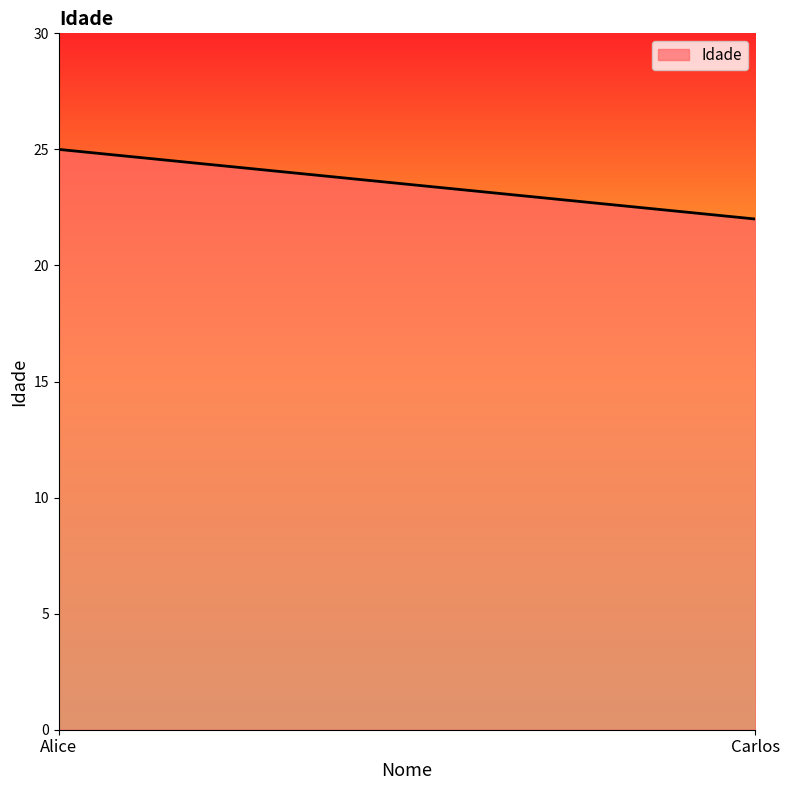

Rank the categories by value from highest to lowest.

Alice, Carlos